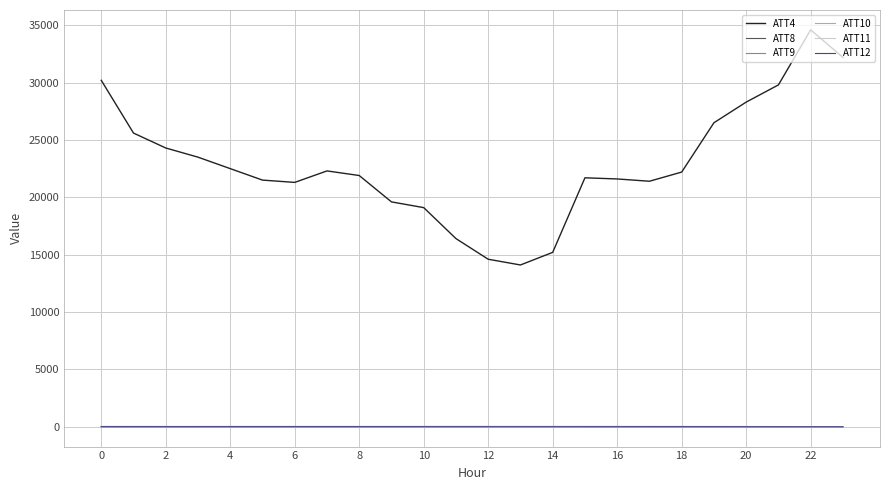

In ATT11, how many points are higher than both neighbors (excluding endpoints)?

4